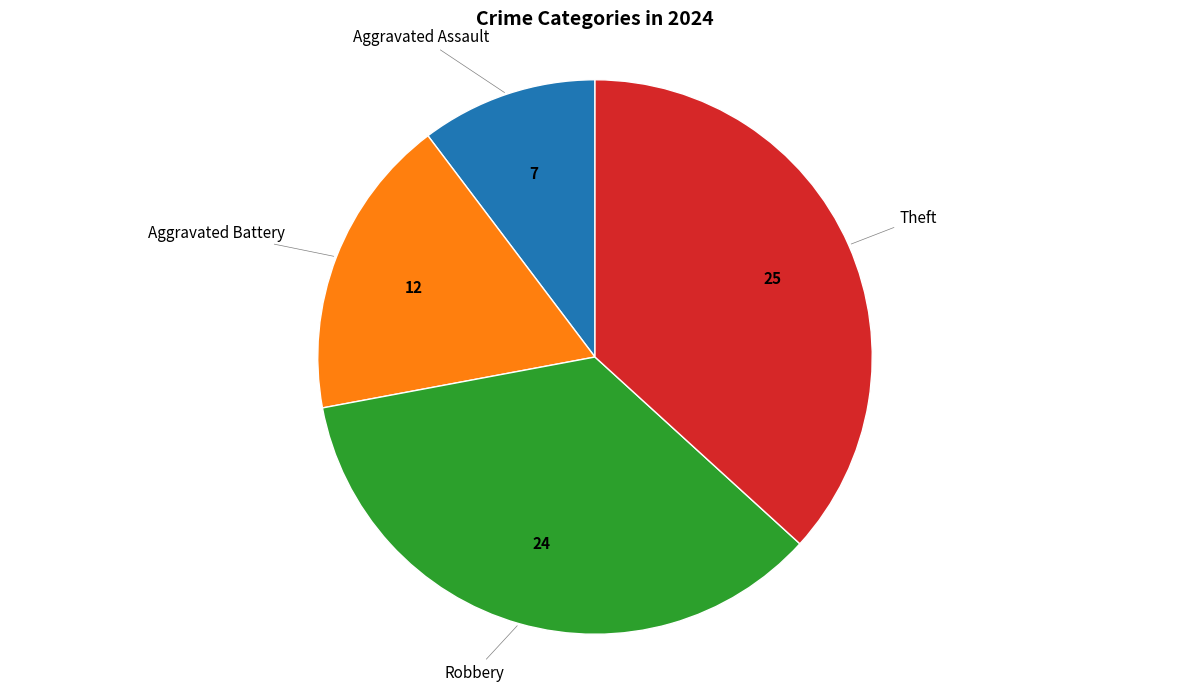

Is there a majority slice in this chart?

No